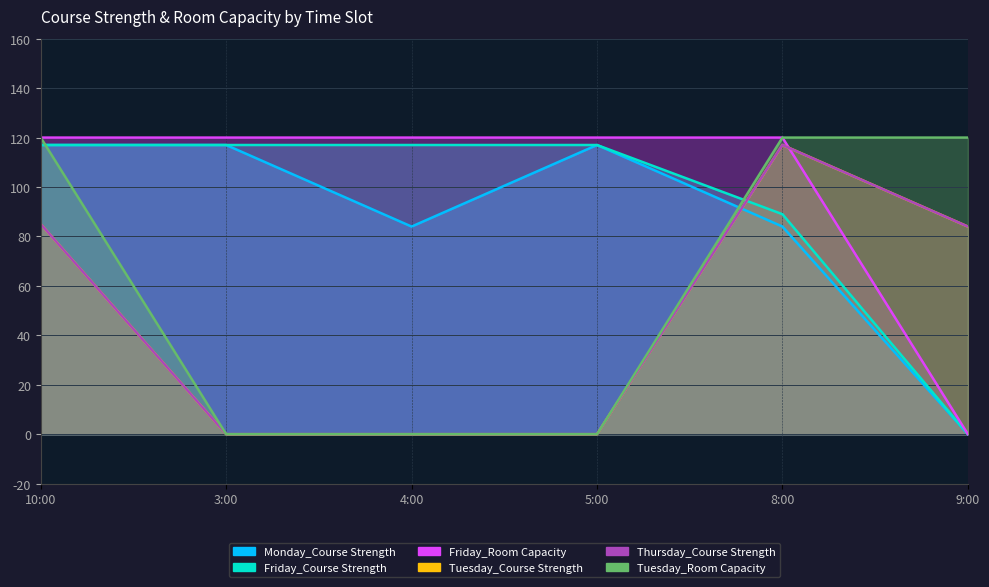

What is the difference between the maximum and minimum values in the Thursday_Course Strength series?

117